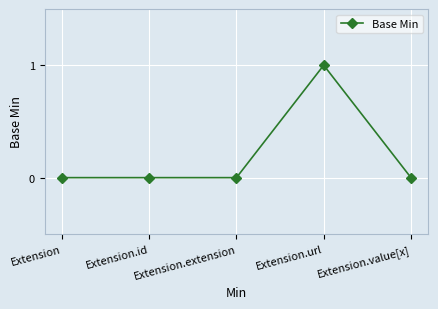

What is the difference between the values at Extension.url and Extension.value[x]?

1